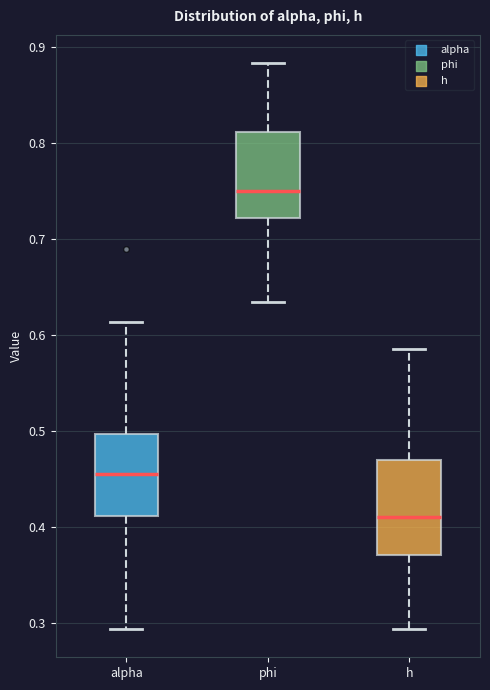

Reading left to right, read every box against the y-axis: the position of its median line, the range the box covers, and the ends of its whiskers. The values are not printed on the chart, so give them approximately, as read against the axis.

alpha: median 0.46, box 0.41 to 0.50, whiskers 0.29 to 0.61
phi: median 0.75, box 0.72 to 0.81, whiskers 0.63 to 0.88
h: median 0.41, box 0.37 to 0.47, whiskers 0.29 to 0.59